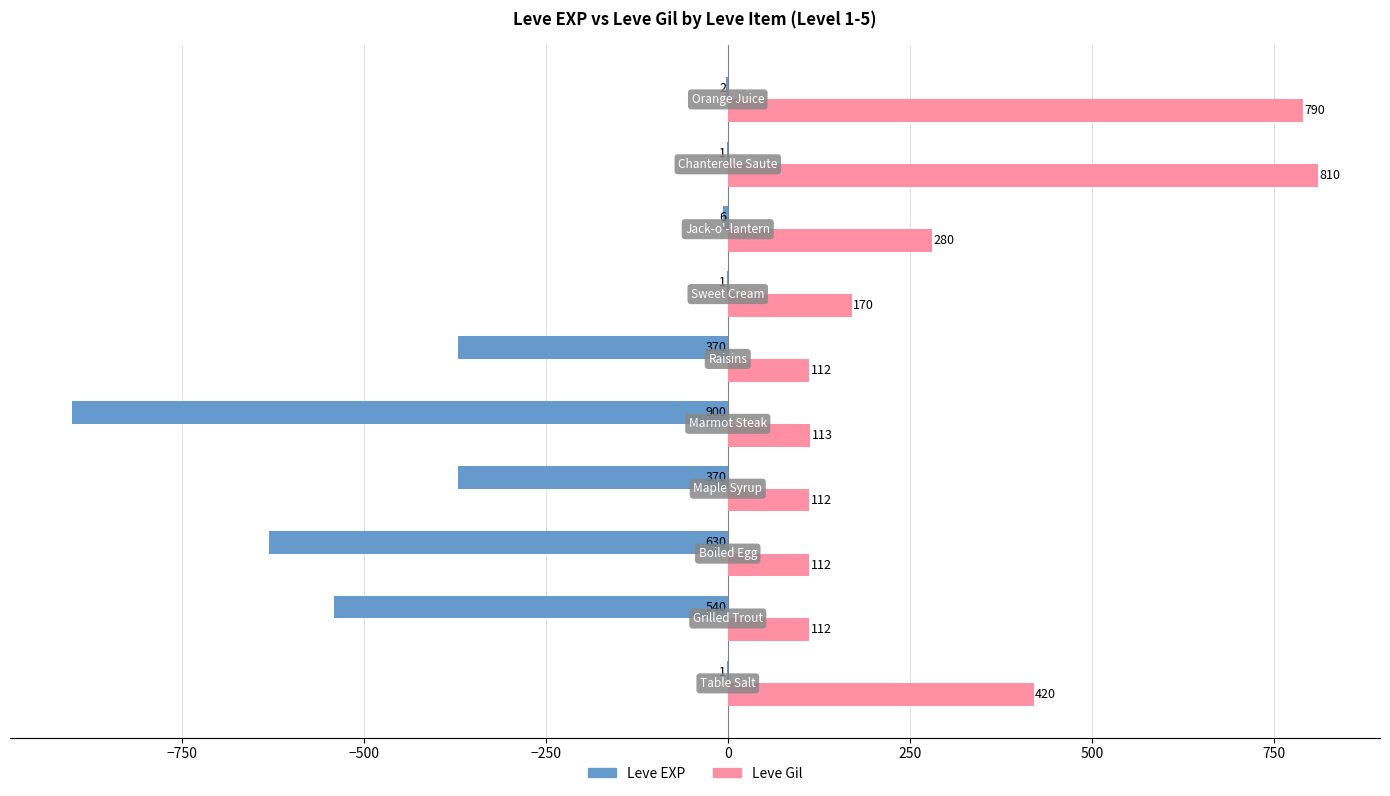

What are all the series names shown in the legend?

Leve EXP, Leve Gil